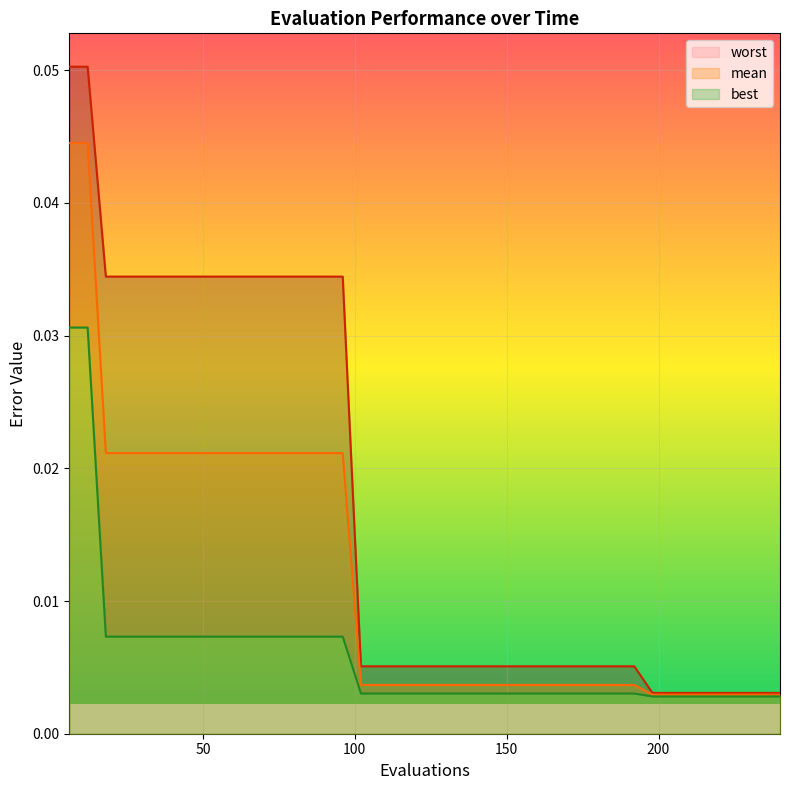

True or false: best and worst intersect in this chart.

False